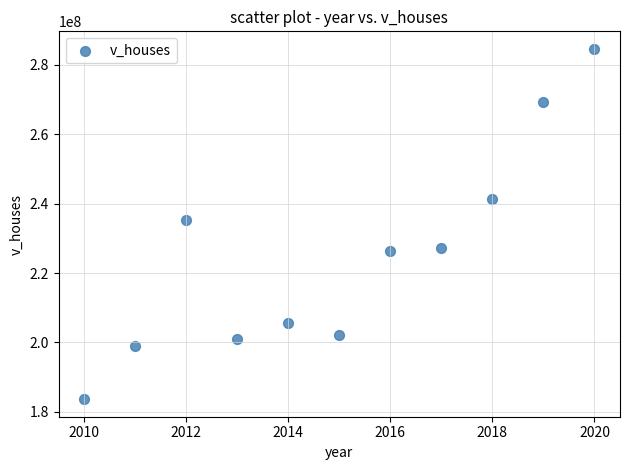

What Y value in the scatter plot is closest to 234111900?

235252300